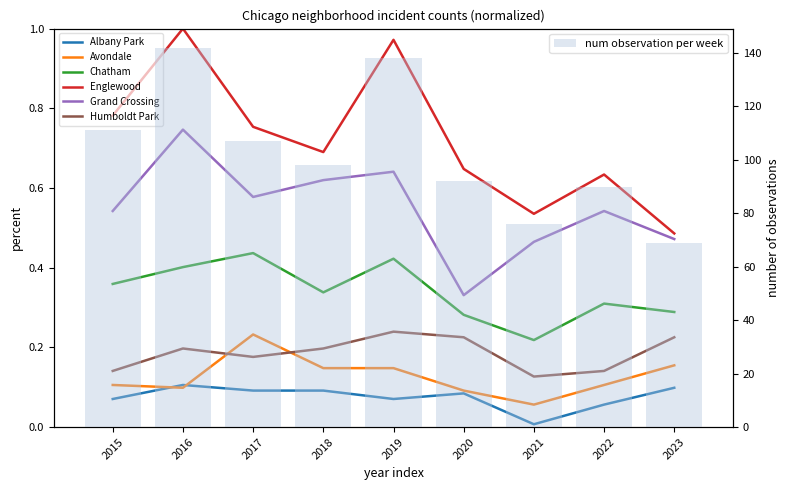

What is the value of the Grand Crossing bar at the 7th from the left?

0.5